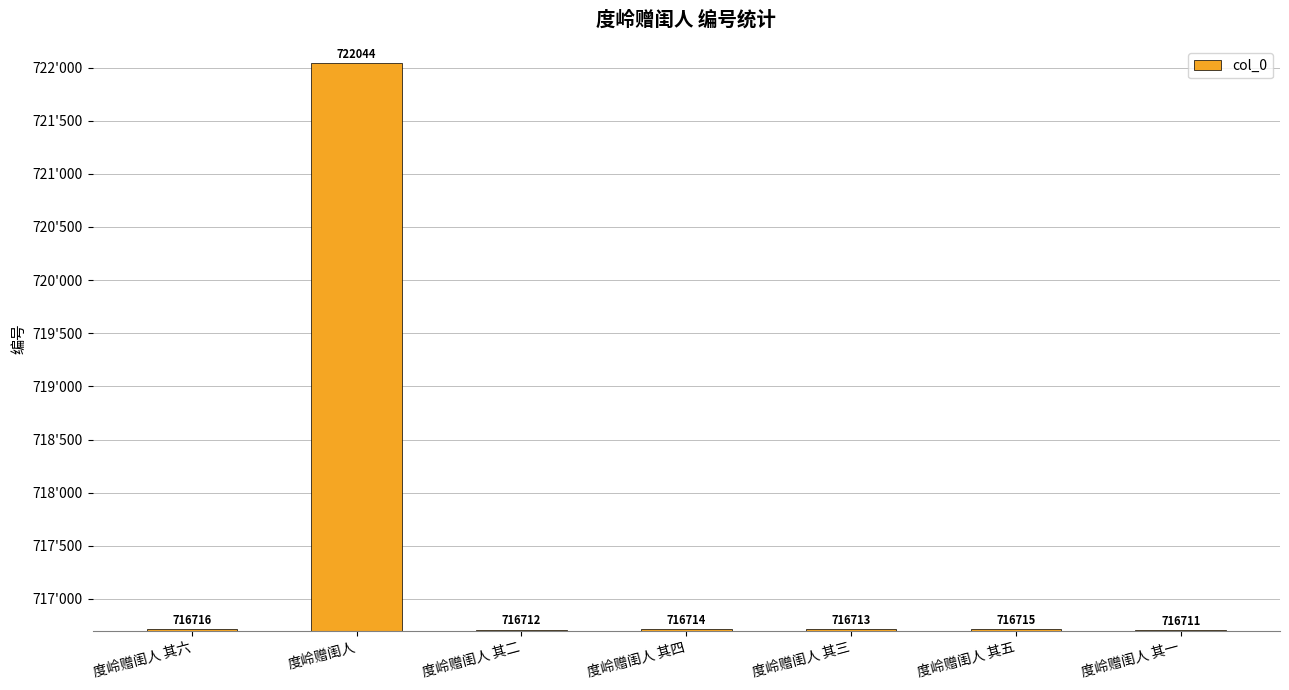

List the labels in order of value, smallest first.

度岭赠闺人 其一, 度岭赠闺人 其二, 度岭赠闺人 其三, 度岭赠闺人 其四, 度岭赠闺人 其五, 度岭赠闺人 其六, 度岭赠闺人